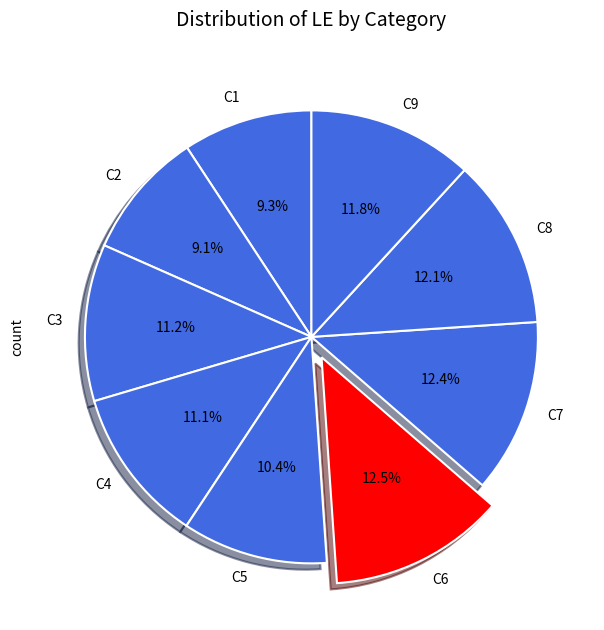

What is the ratio of the value at C9 to the value at C4?

1.1